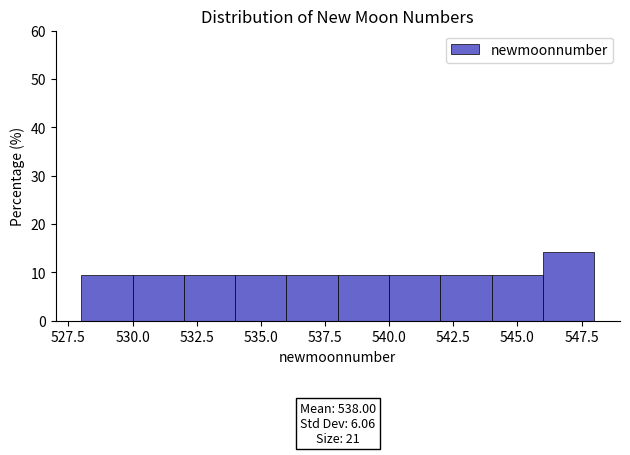

Over which range of the x-axis is the bar tallest?

546 to 548